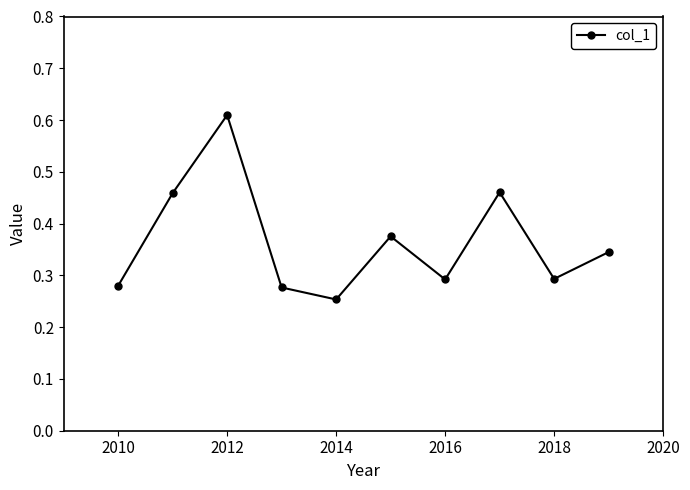

What is the sum of all values?

3.6